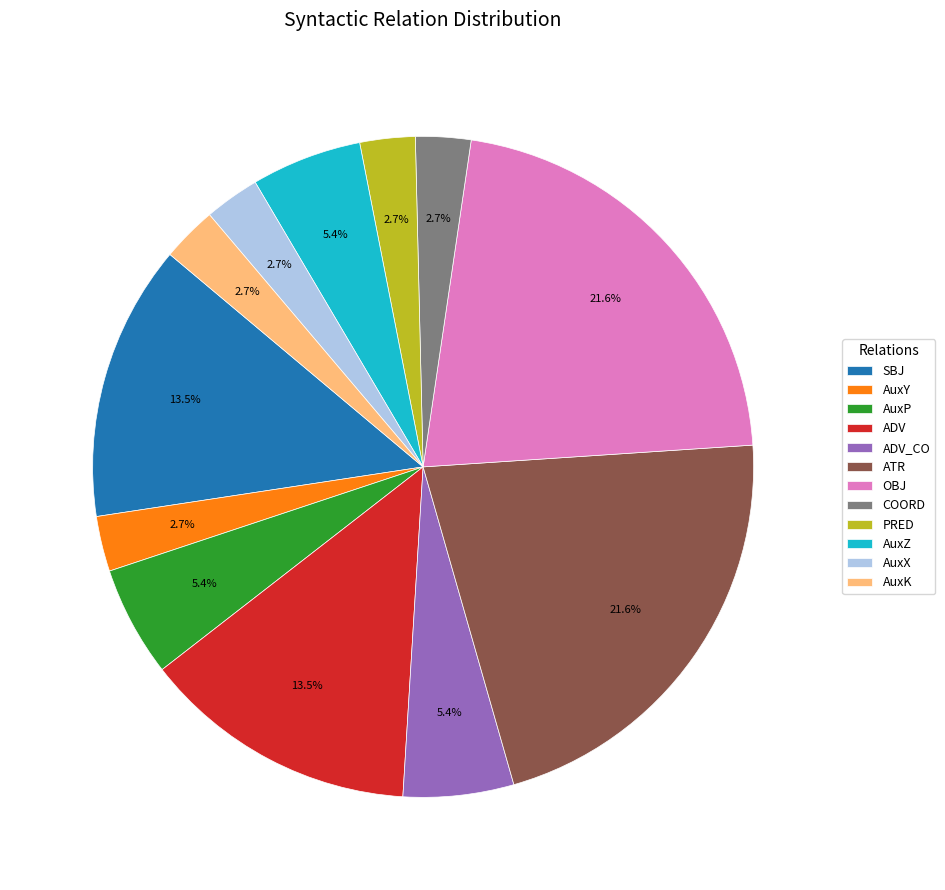

Is the sum of AuxZ and AuxX greater than half?

No